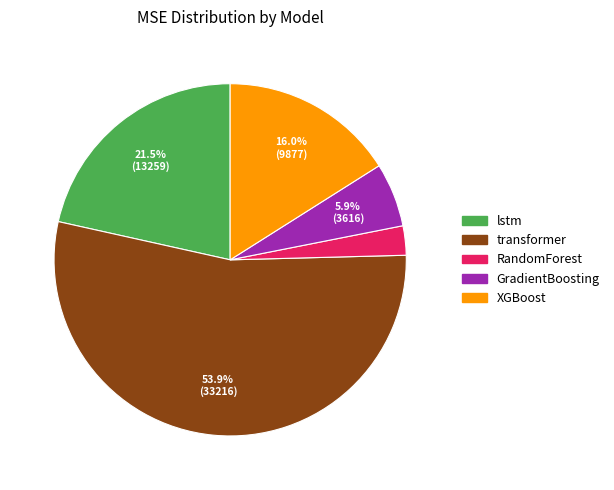

How many slices are in this pie chart?

5